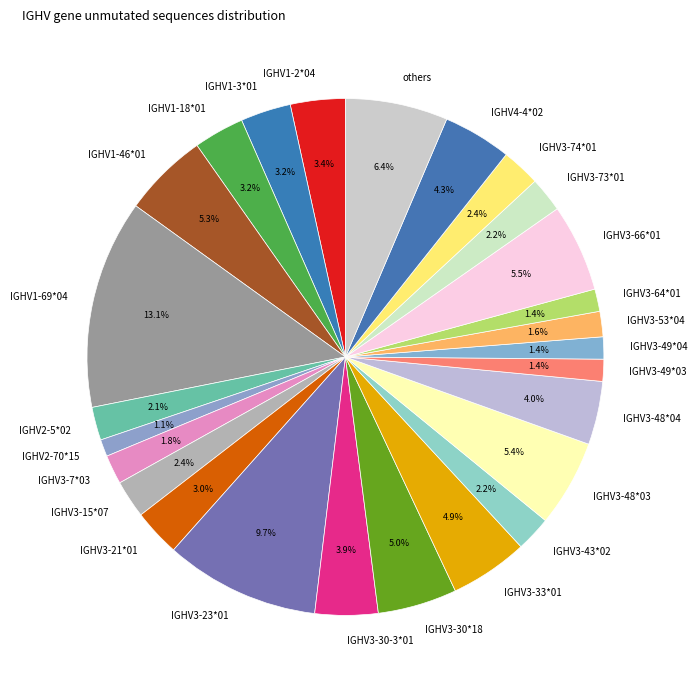

Is there a majority slice in this chart?

No